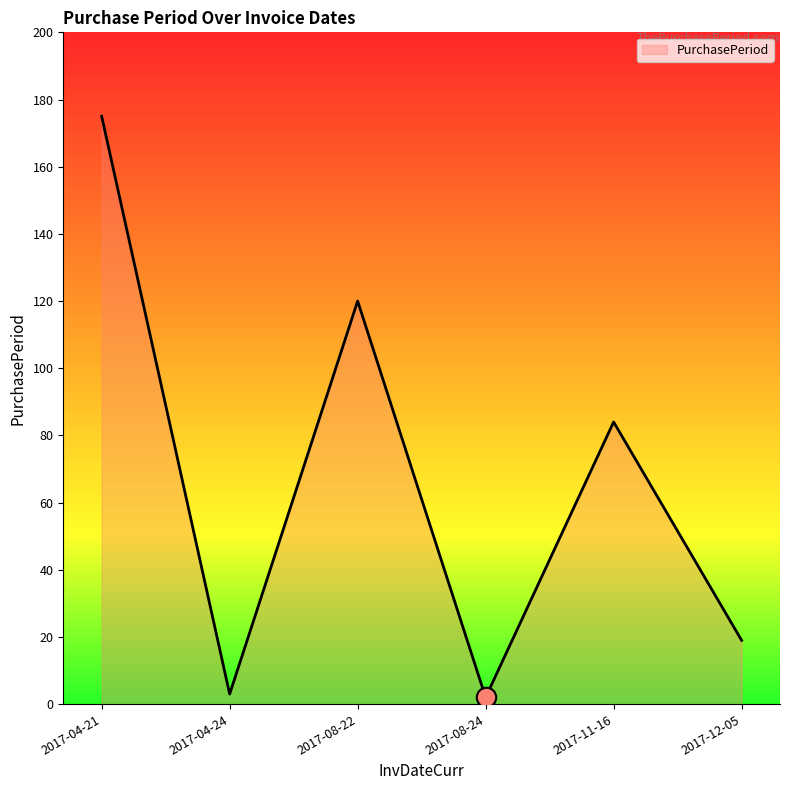

The value at 2017-08-22 is 120. True or false?

True